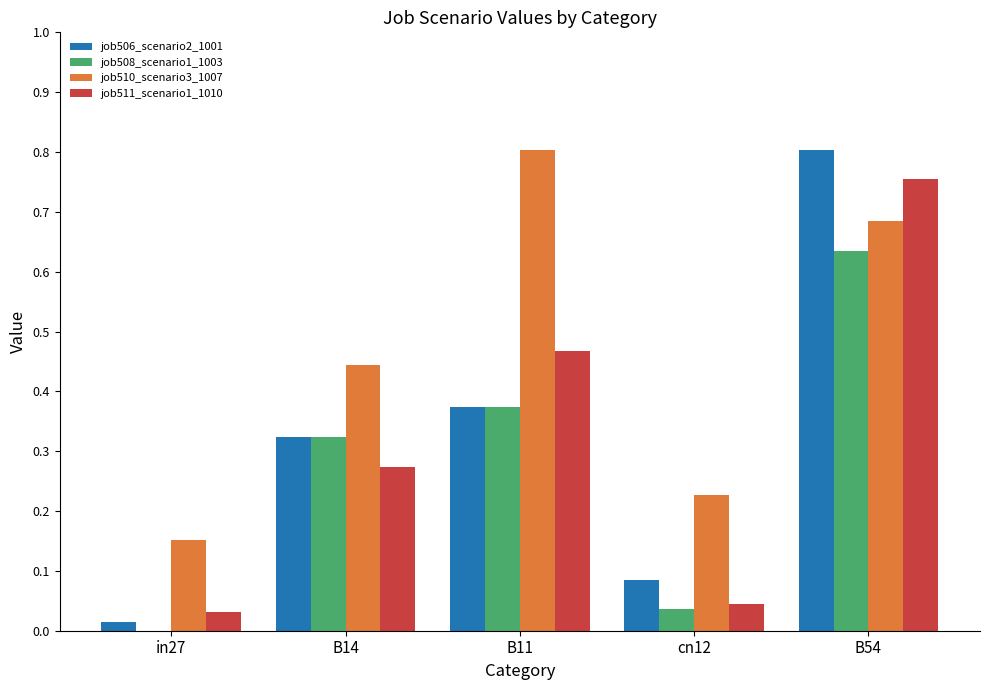

The job506_scenario2_1001 series shows 0.1 at B11. True or false?

False